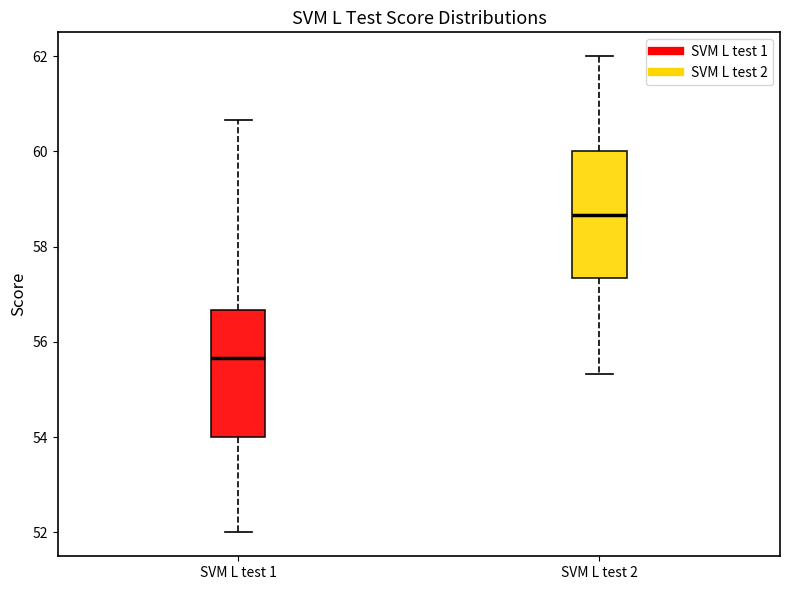

Reading left to right, read every box against the y-axis: the position of its median line, the range the box covers, and the ends of its whiskers. The values are not printed on the chart, so give them approximately, as read against the axis.

SVM L test 1: median 55.6, box 54.0 to 56.6, whiskers 52.0 to 60.6
SVM L test 2: median 58.6, box 57.4 to 60.0, whiskers 55.4 to 62.0